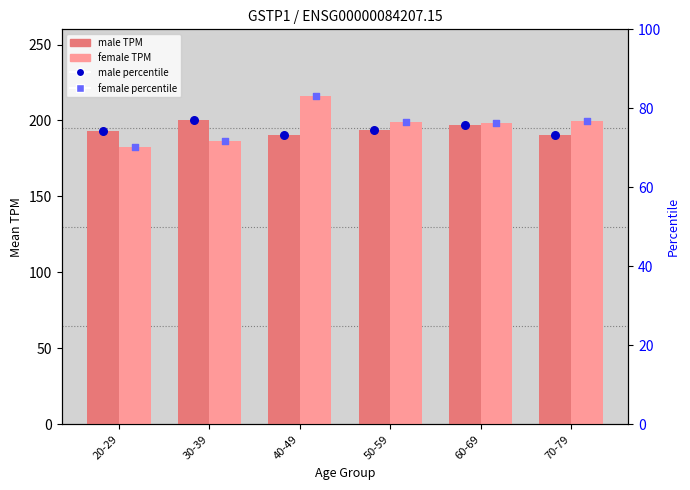

Which series reaches the maximum Y coordinate?

female